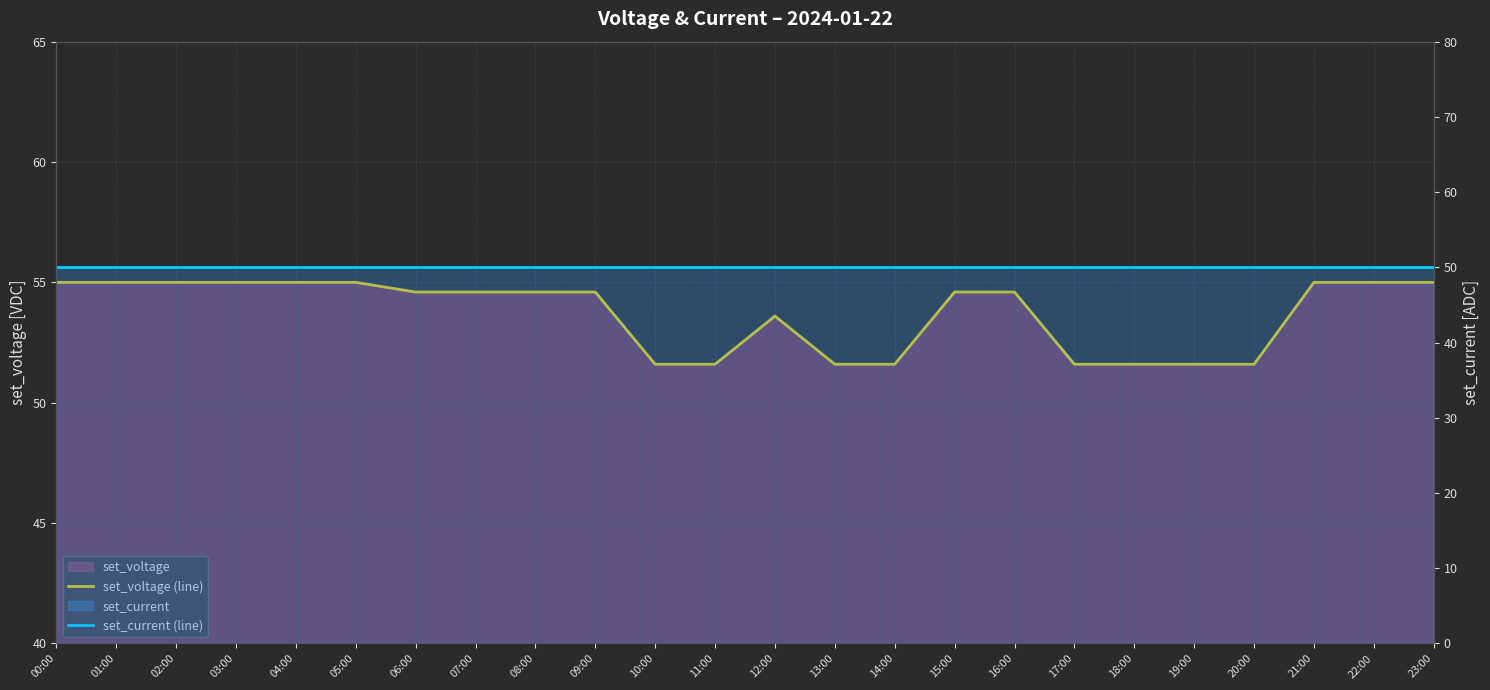

What is the label of the 11th point from the left?

10:00